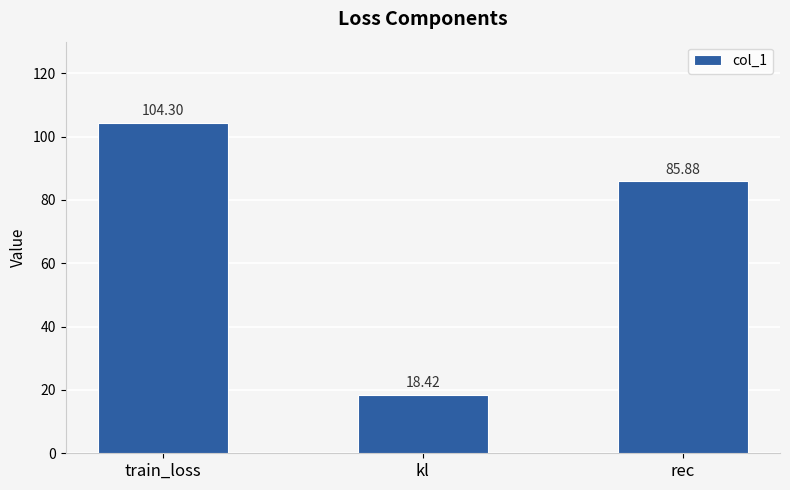

Reading right to left, extract all data points from this chart.

rec=85.9	kl=18.4	train_loss=104.3